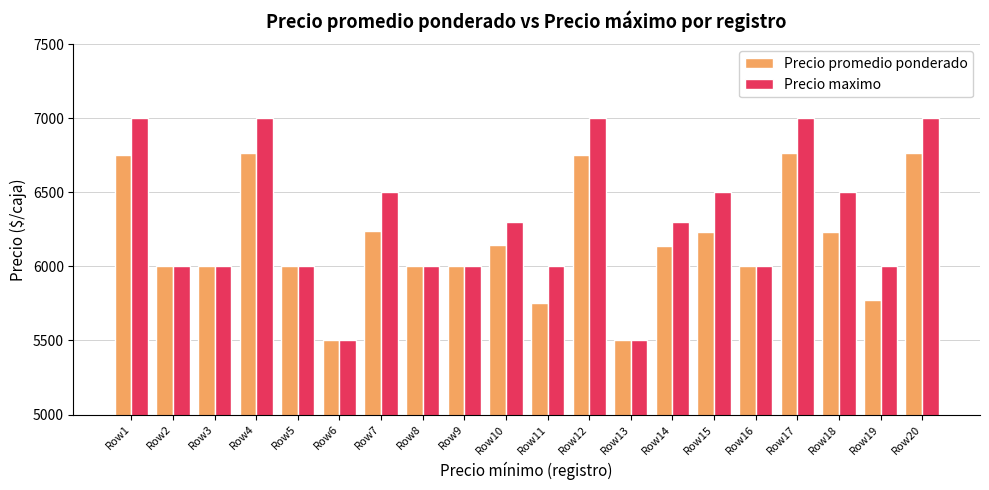

The Precio promedio ponderado series shows 6000 at Row16. True or false?

True